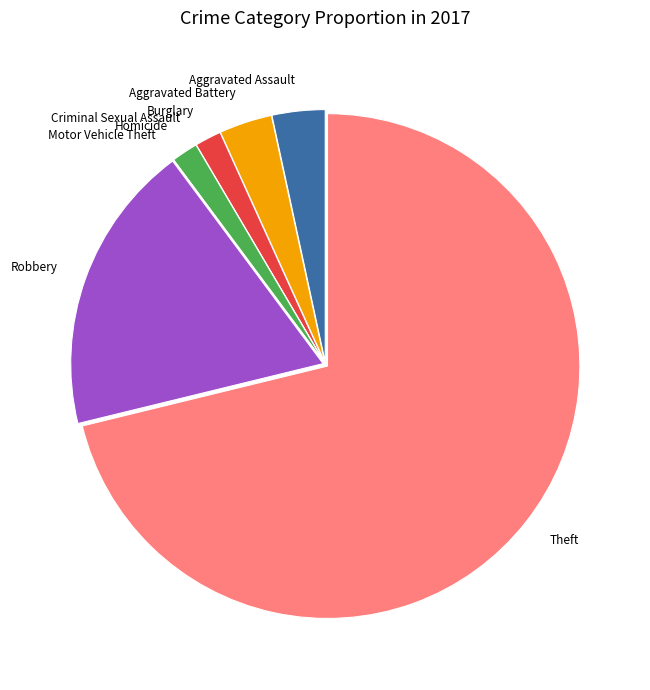

Which category has the biggest portion of the pie?

Theft